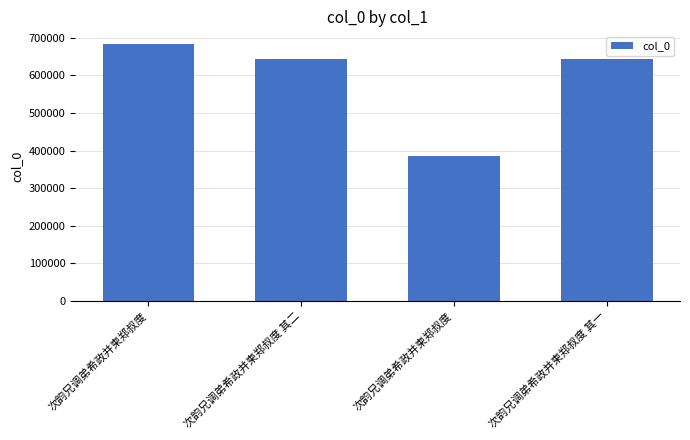

What value does the data have at 次韵兄调弟希政并柬郑叔度 其一?

644807